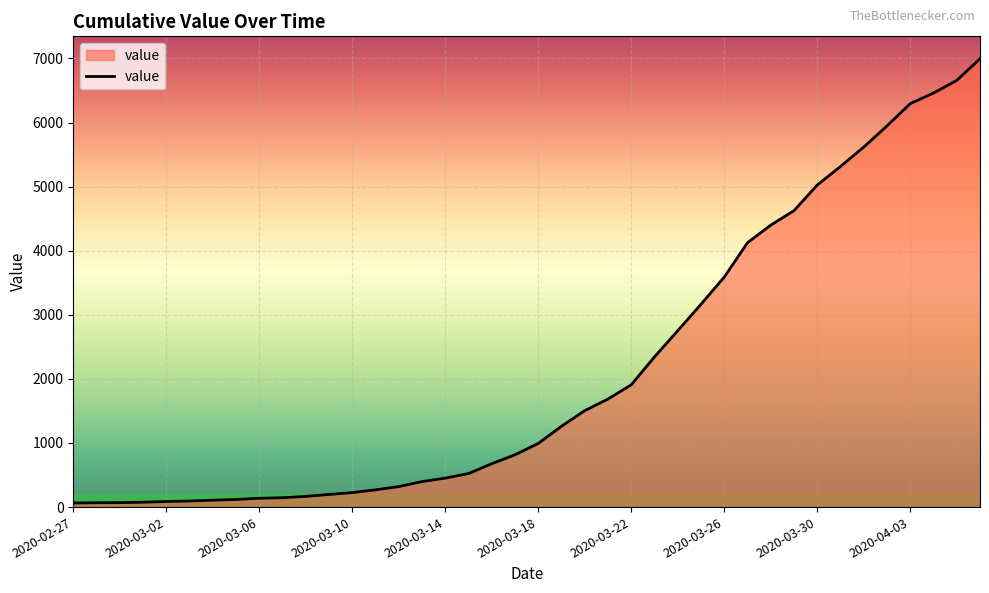

What is the difference between the maximum and minimum values?

6931